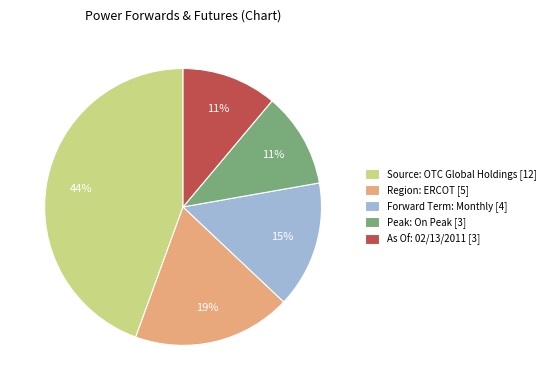

Which category has the biggest portion of the pie?

Source: OTC Global Holdings